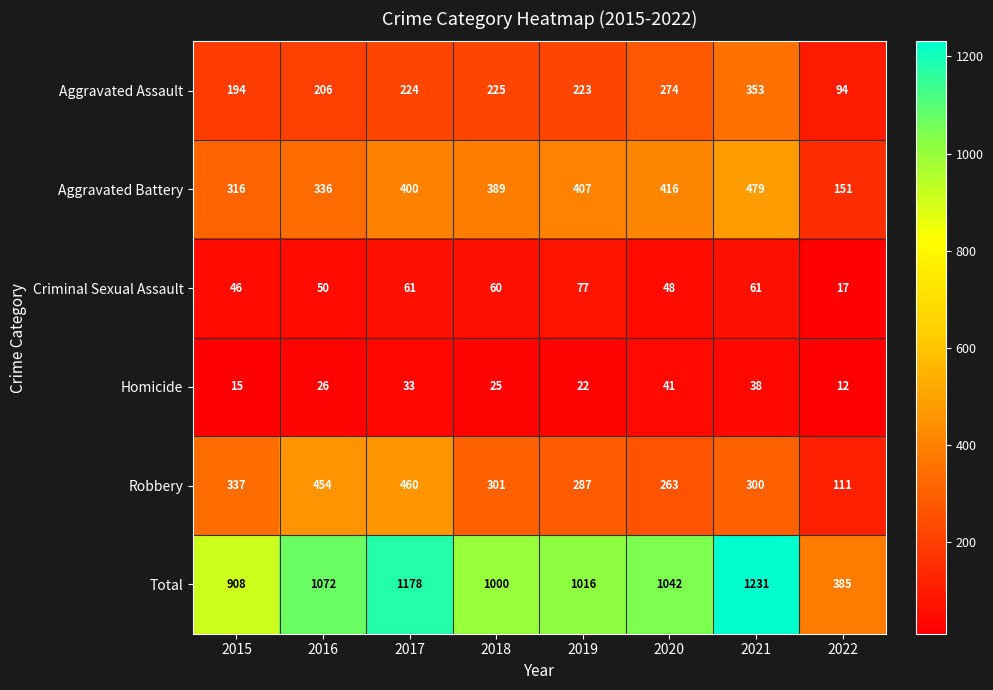

What is the smallest value displayed?

12